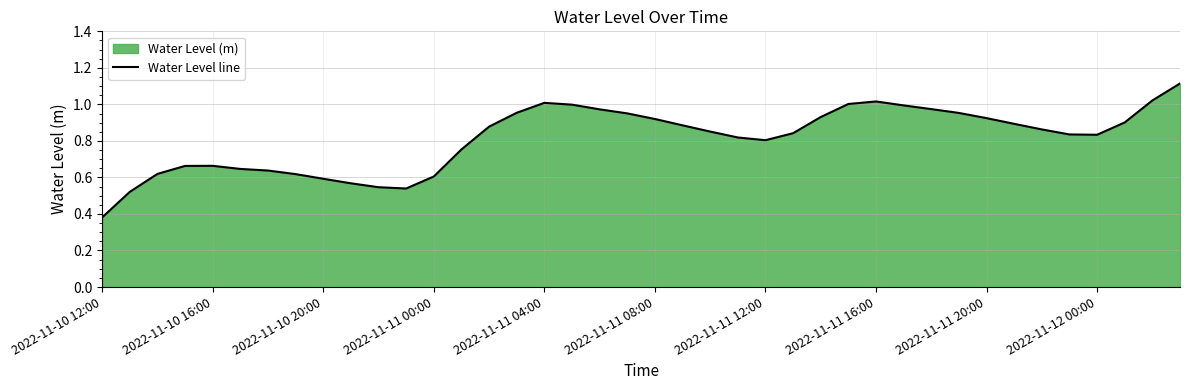

The chart shows a value of 0.6 at 2022-11-10 20:00. True or false?

True